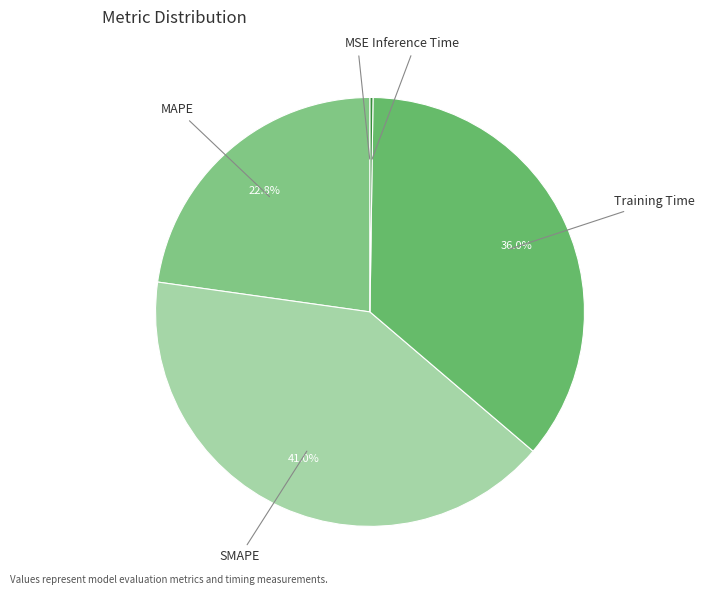

To the nearest percent, what is the average slice percentage?

20%